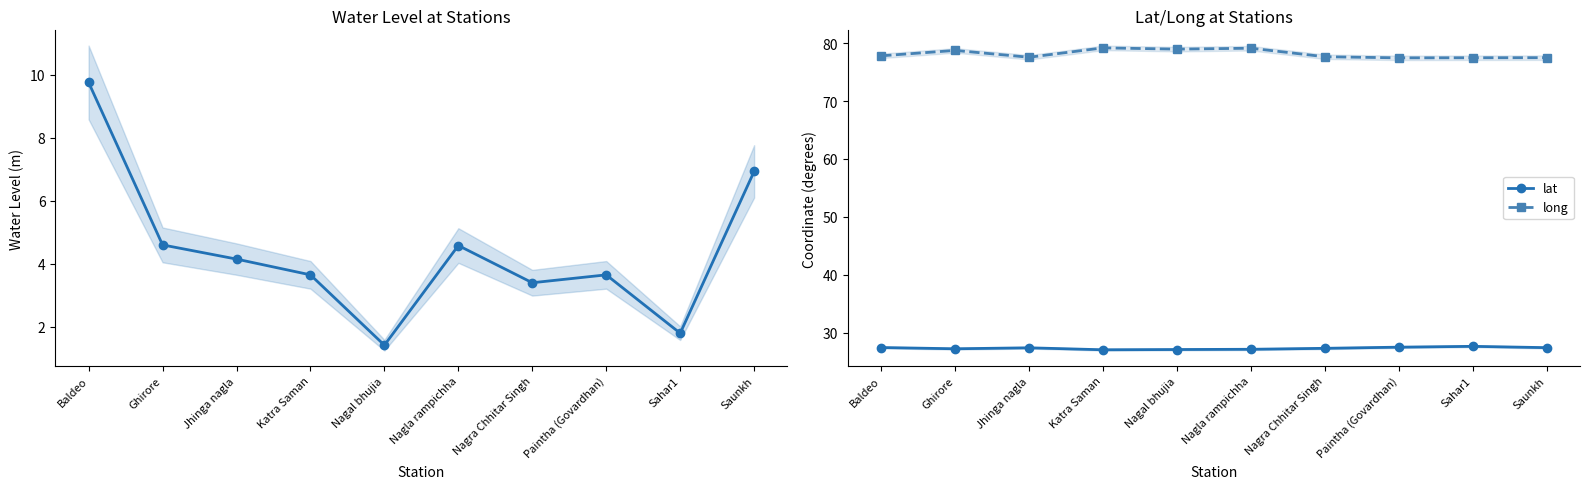

True or false: water_level (in m) and lat intersect in this chart.

False